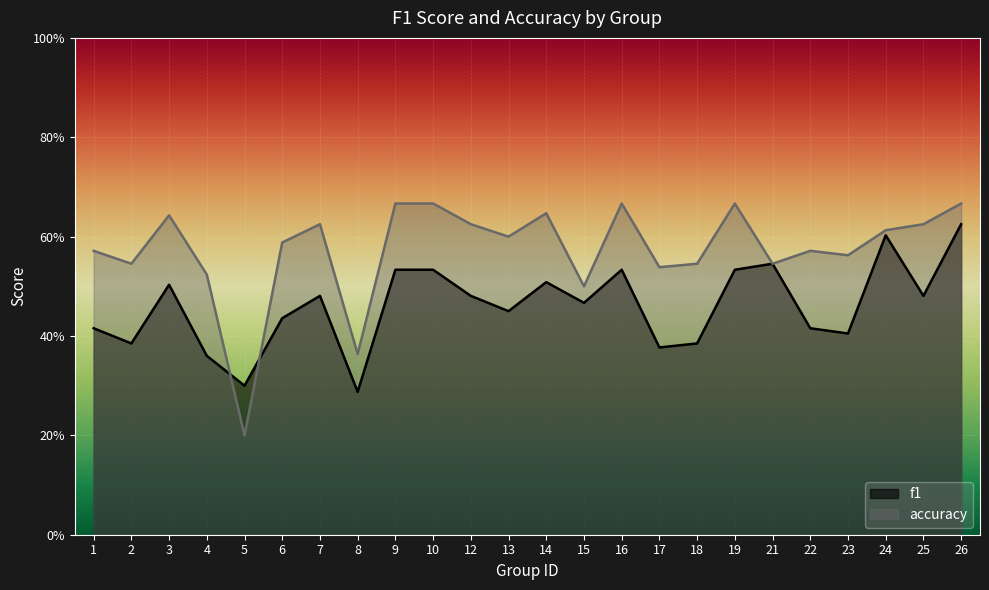

True or false: f1 has a value of 0.5 at 13.

True